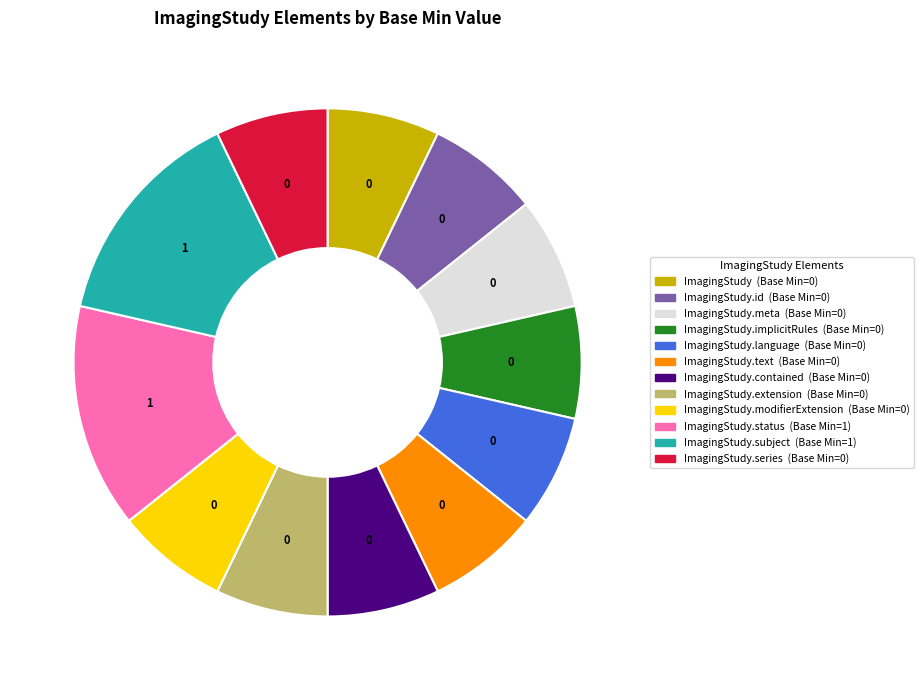

Is there any slice that represents more than half of the pie?

No